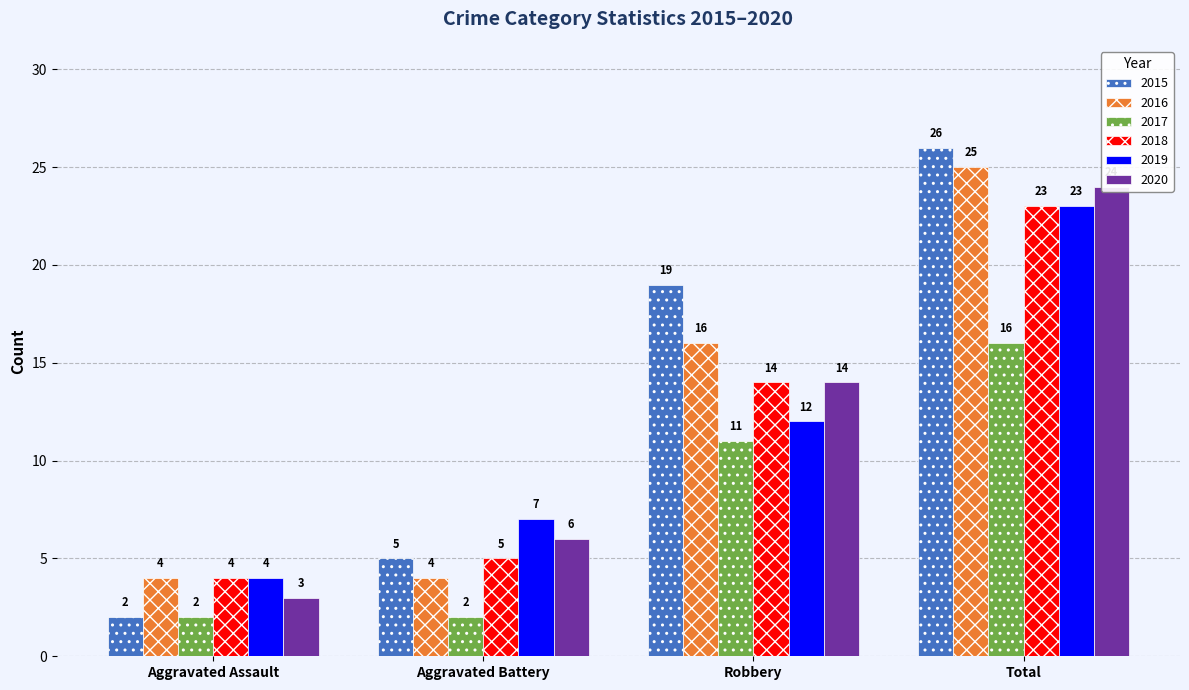

What is the total value across all series at Aggravated Battery?

29